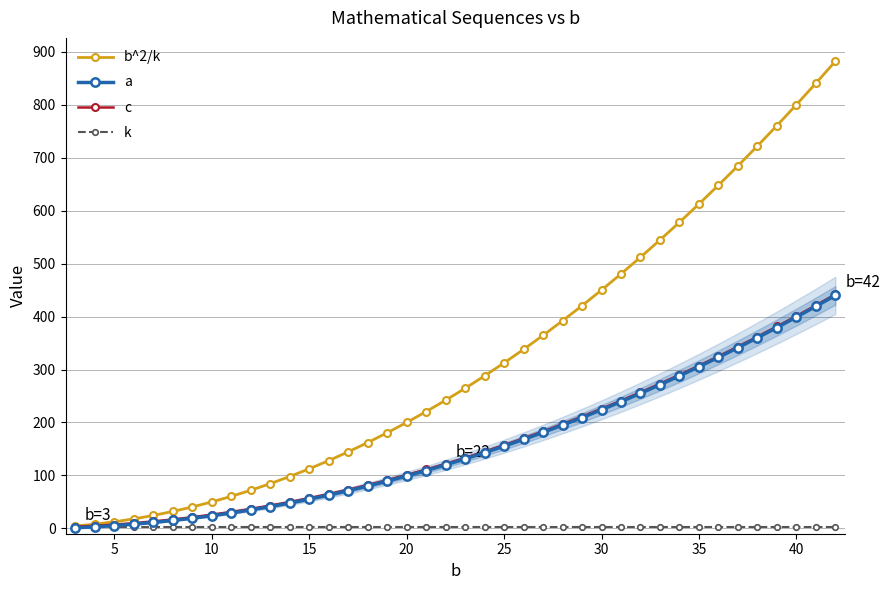

How many values in the c series exceed 133?

20